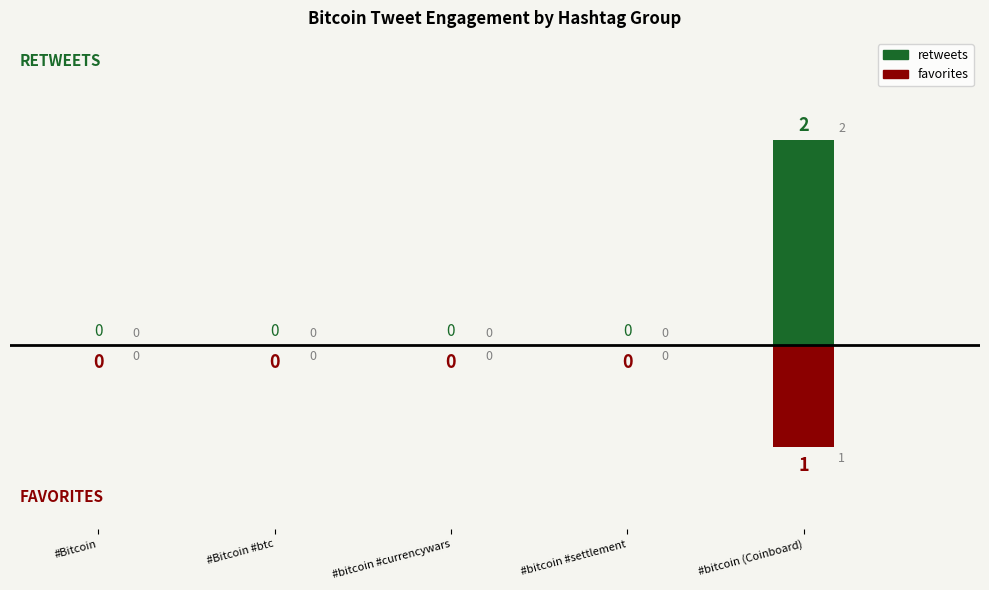

How many bars are there in each group?

2